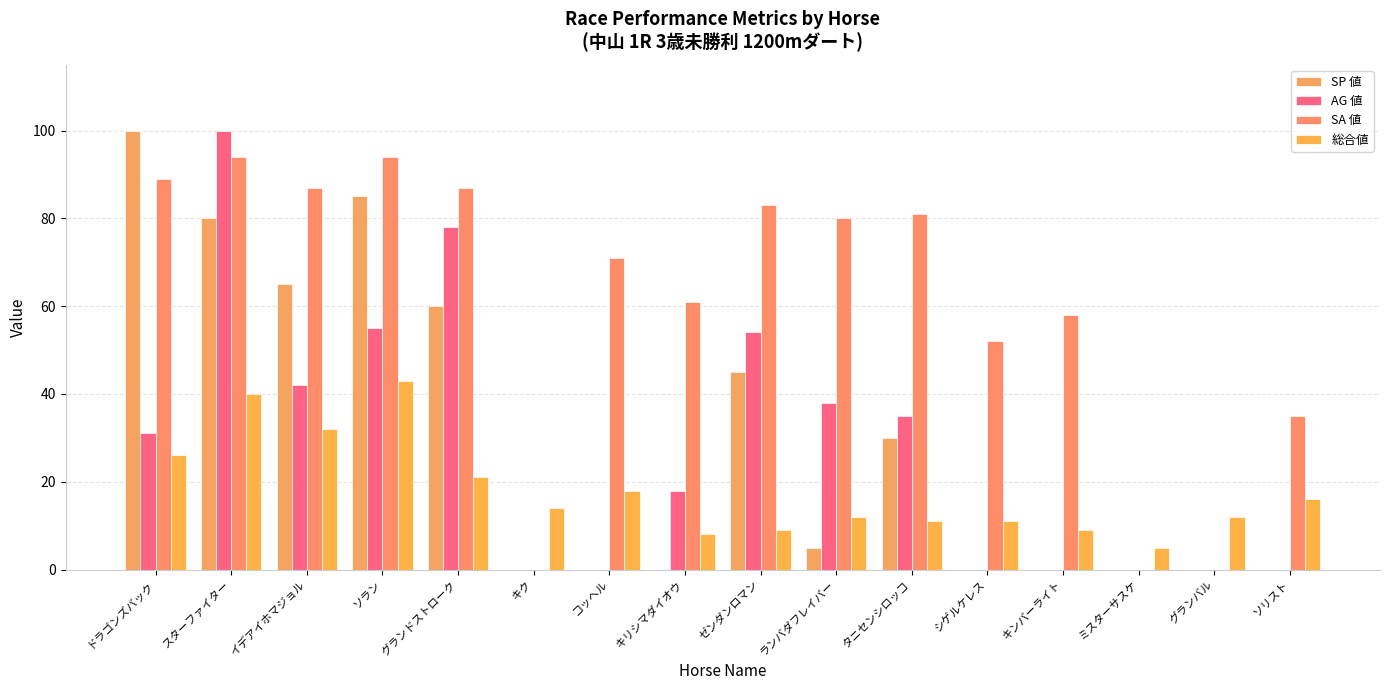

At how many categories does at least one series exceed 5?

15